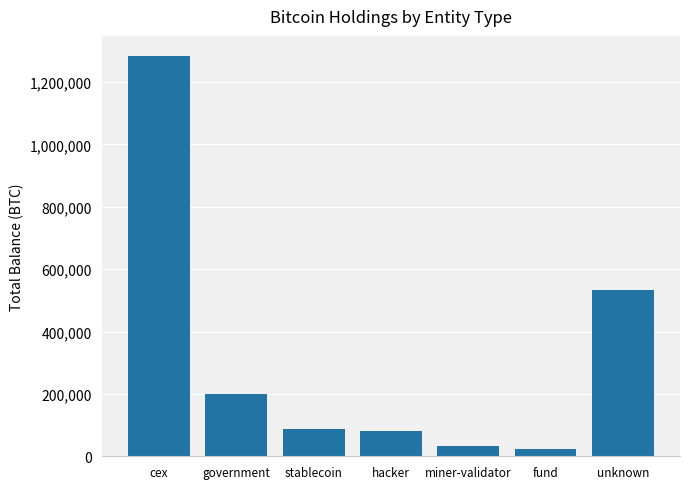

Read the value at government.

200014.1